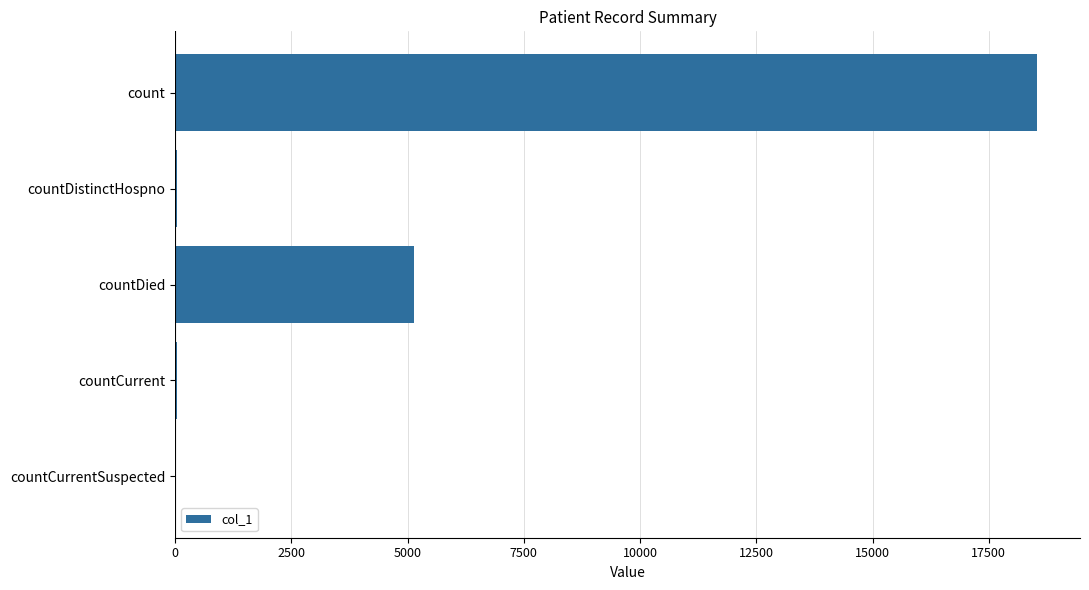

The chart shows a value of -10225 at countCurrentSuspected. True or false?

False